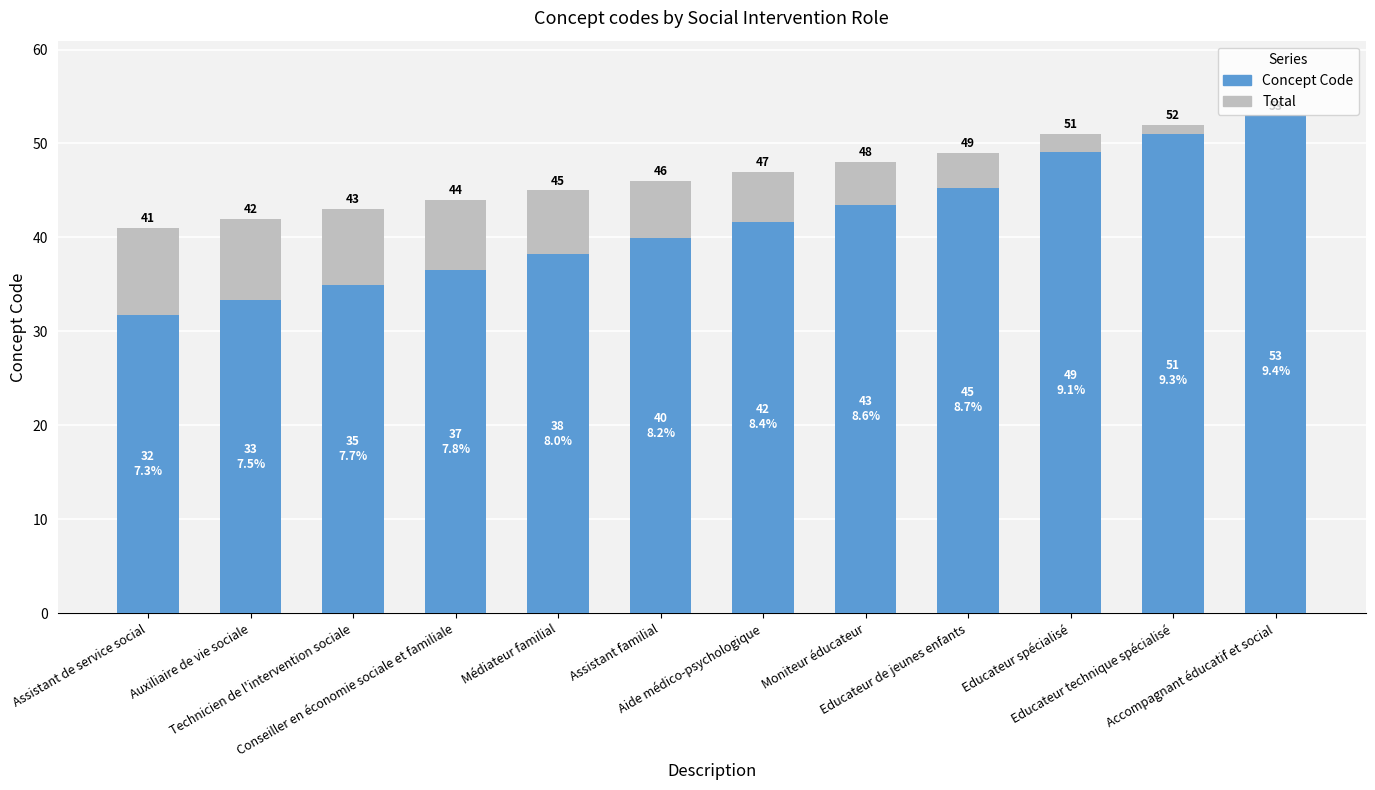

Which series has the largest total across all categories?

Total